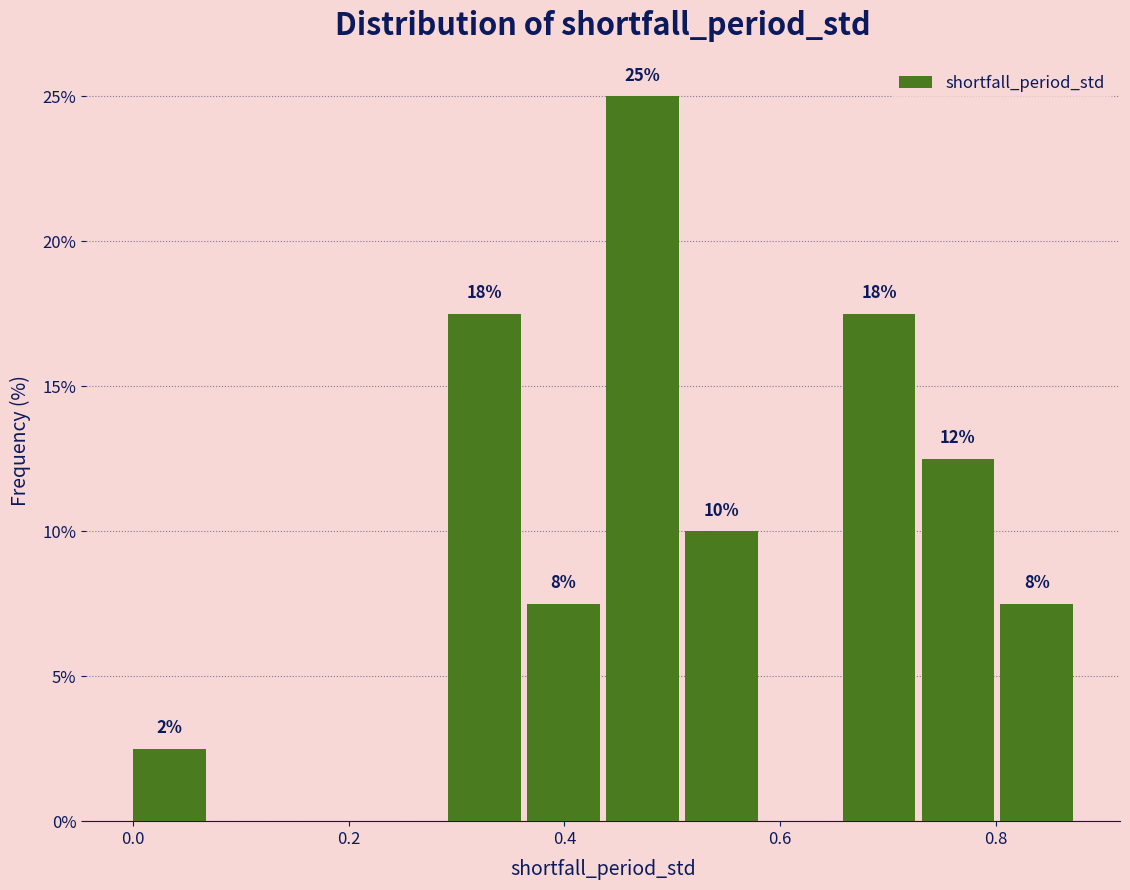

Around what value on the x-axis is the tallest bar? Give the approximate position of its centre, as read against the axis.

0.48